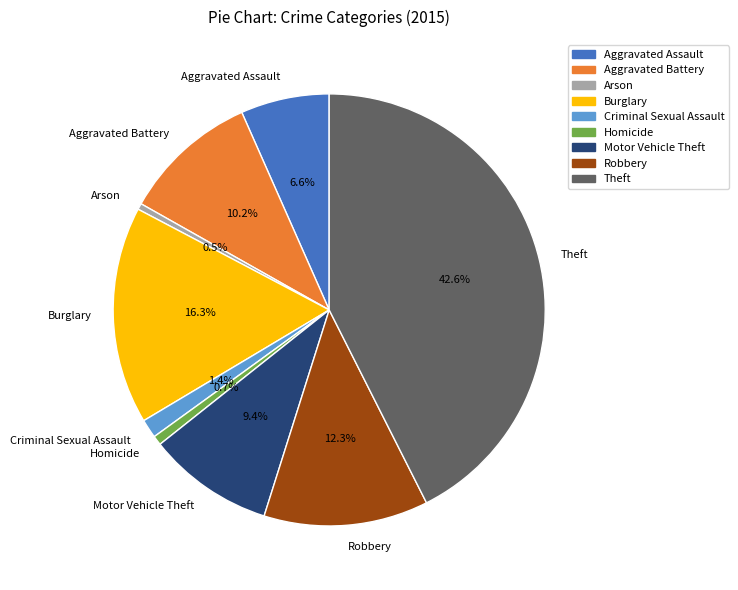

Does Robbery represent more than half of the total?

No